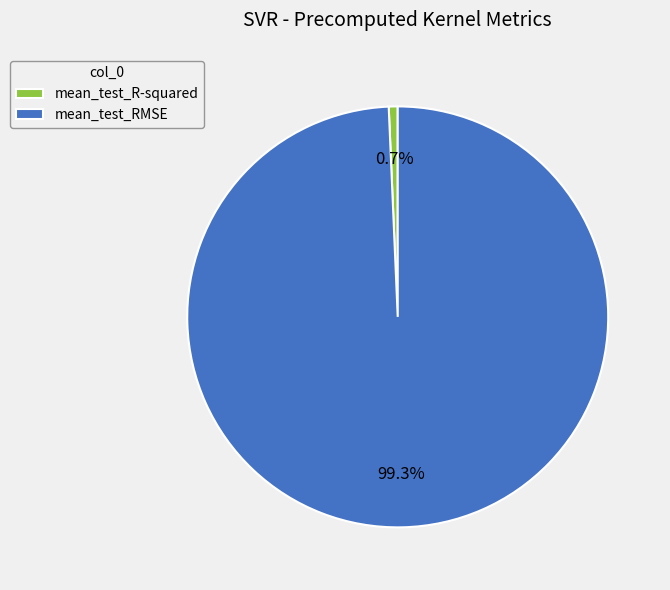

Between mean_test_R-squared and mean_test_RMSE, which is larger?

mean_test_RMSE